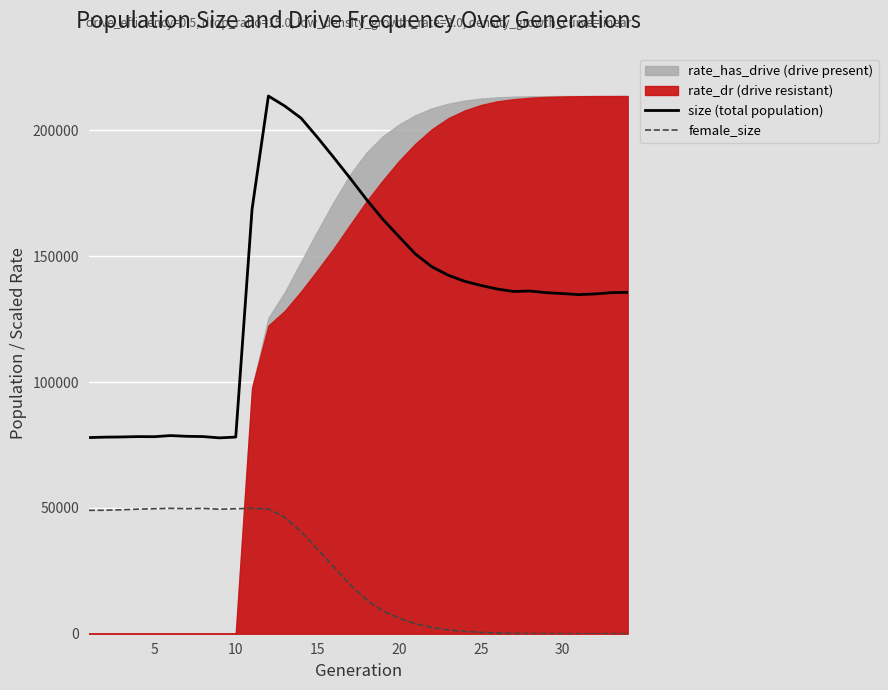

The value of female_size at 5 is 49668. True or false?

True